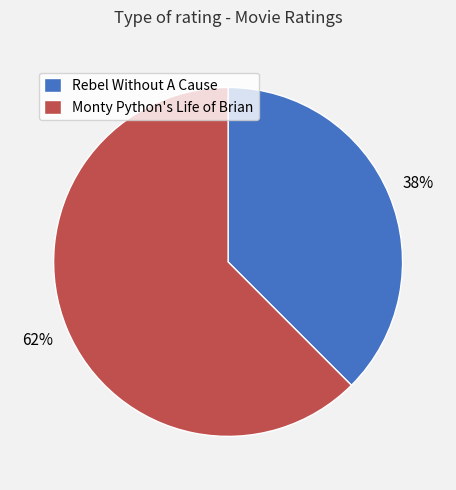

To the nearest percent, what is the average slice percentage?

50%